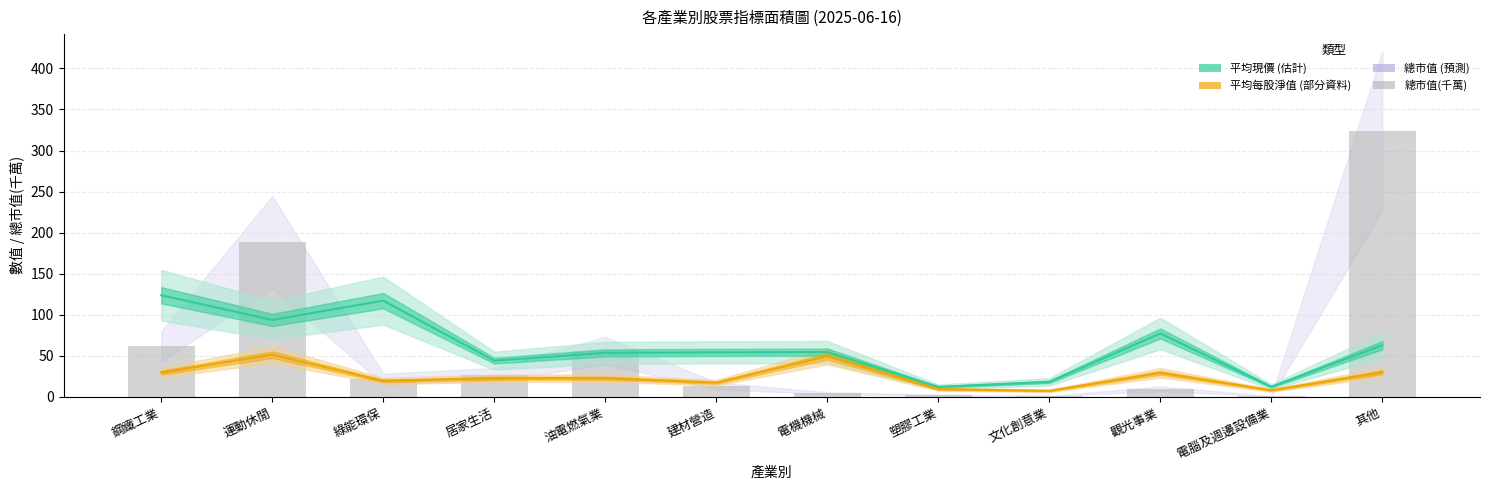

At which label is 平均每股淨值 closest to 29?

觀光事業